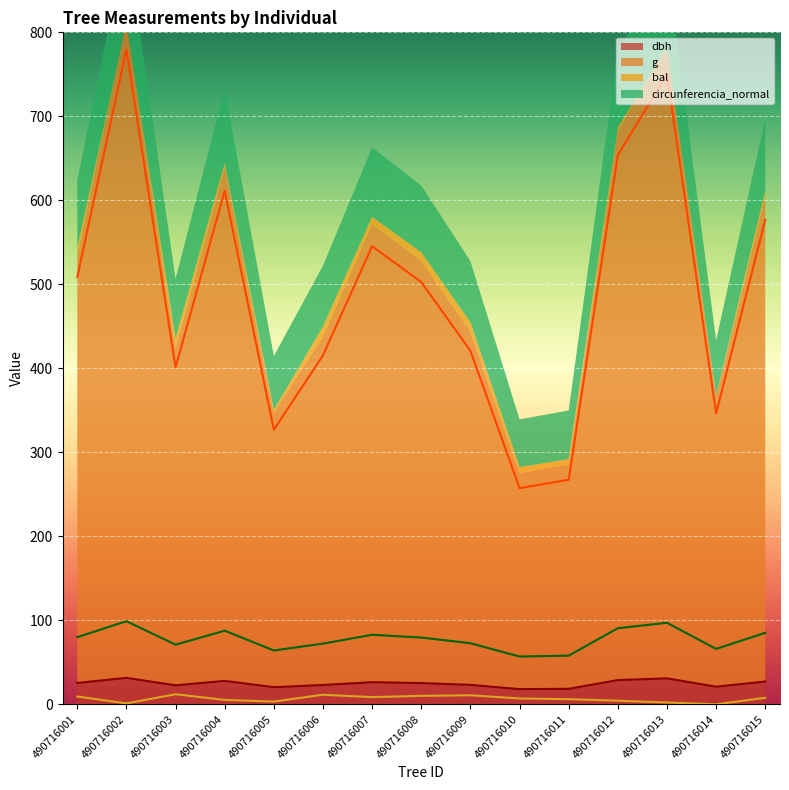

True or false: g has more than 2 points higher than both neighbors.

True